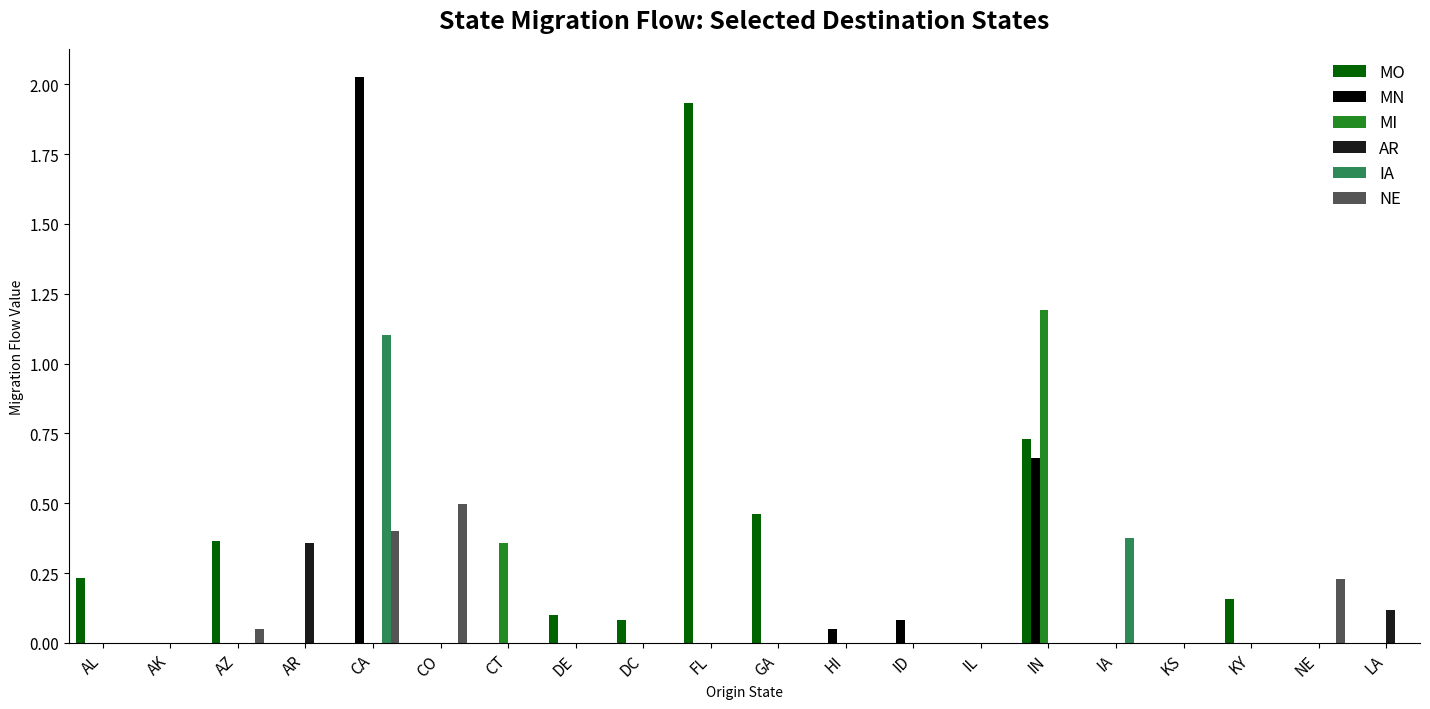

Which category has the highest value across all series?

CA